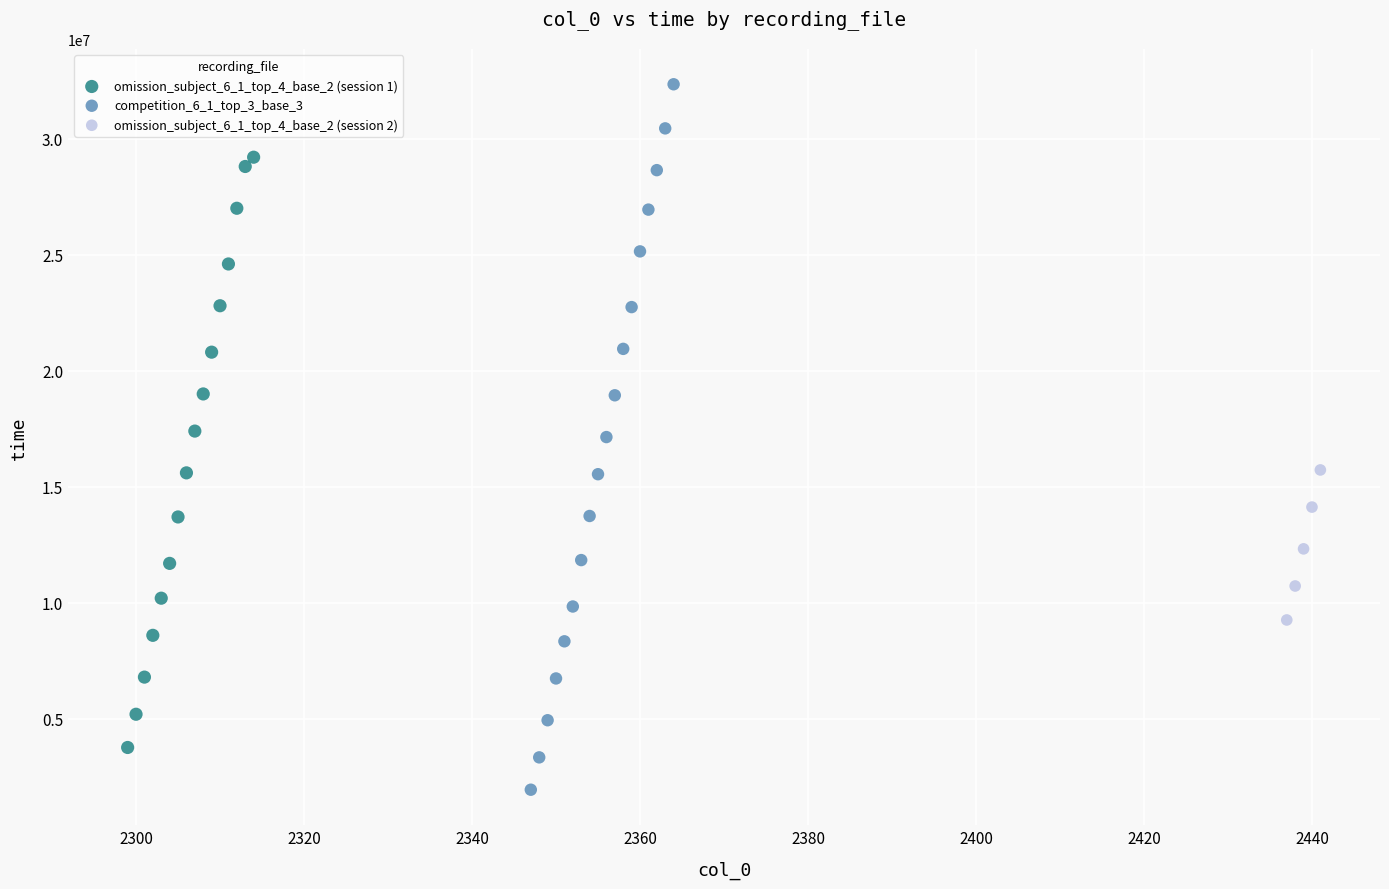

What are all the series names shown in the legend?

omission_subject_6_1_top_4_base_2 (session 1), competition_6_1_top_3_base_3, omission_subject_6_1_top_4_base_2 (session 2)